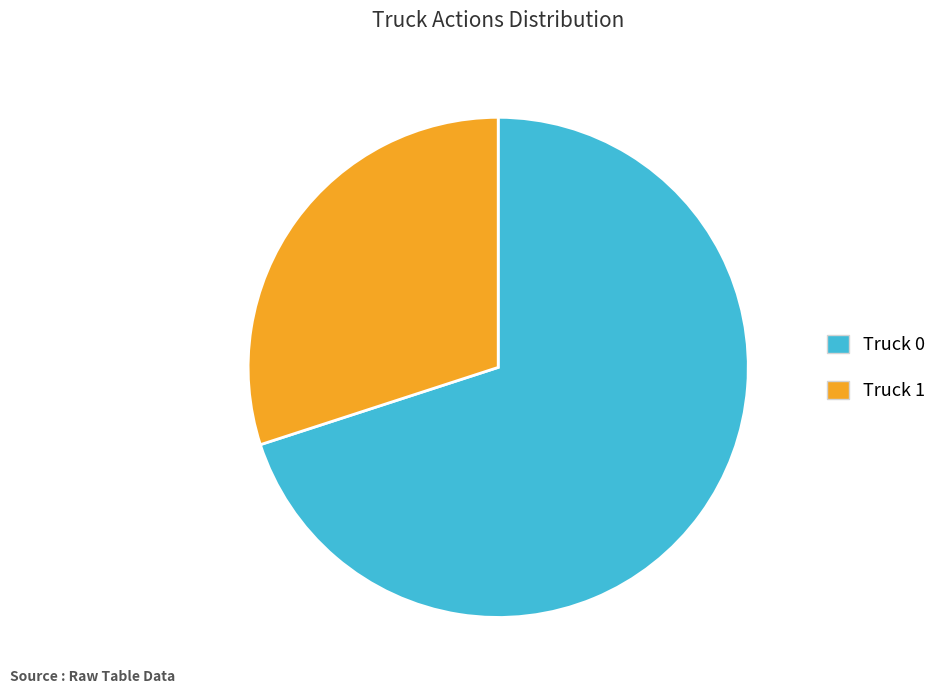

What is the smallest slice in the pie chart?

Truck 1